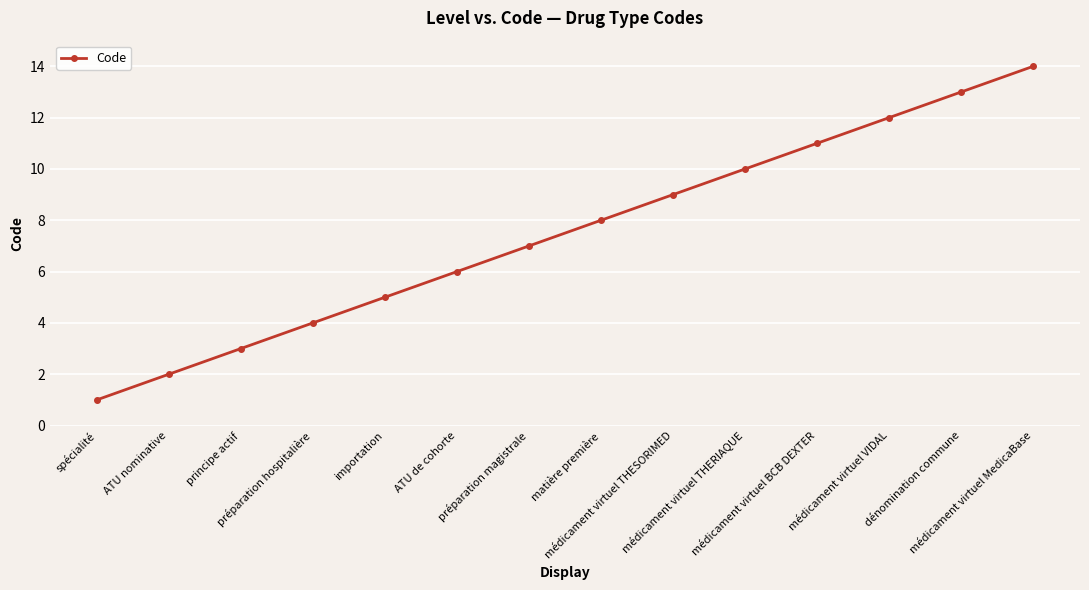

Reading right to left, transcribe all the data shown in this chart.

14	13	12	11	10	9	8	7	6	5	4	3	2	1